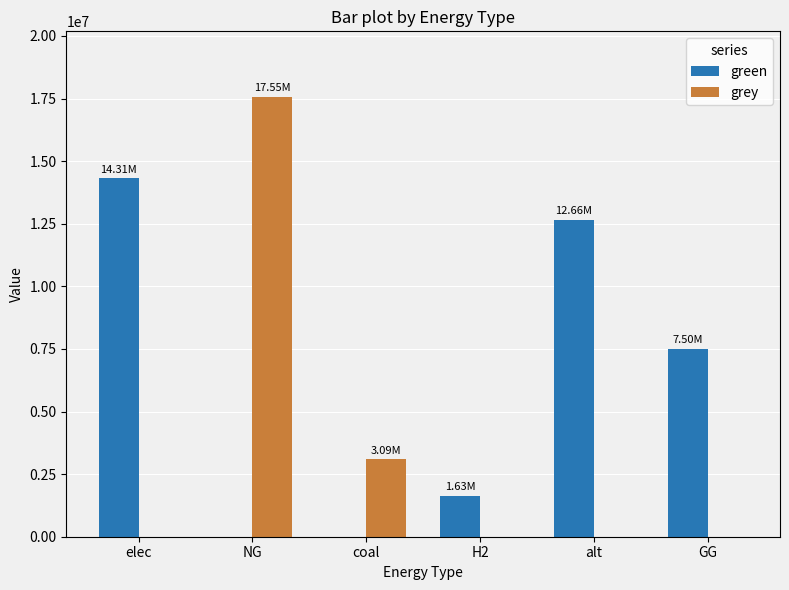

What is the sum of the green values at H2 and elec?

15944071.6